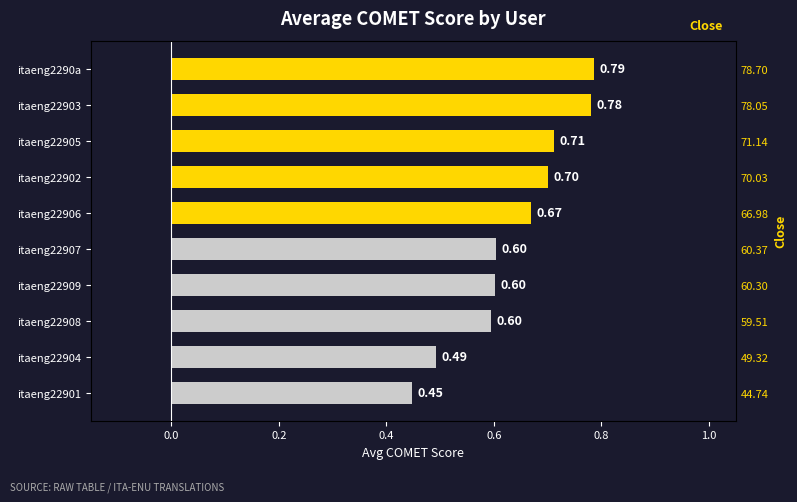

What is the value of the 4th bar from the left?

0.6